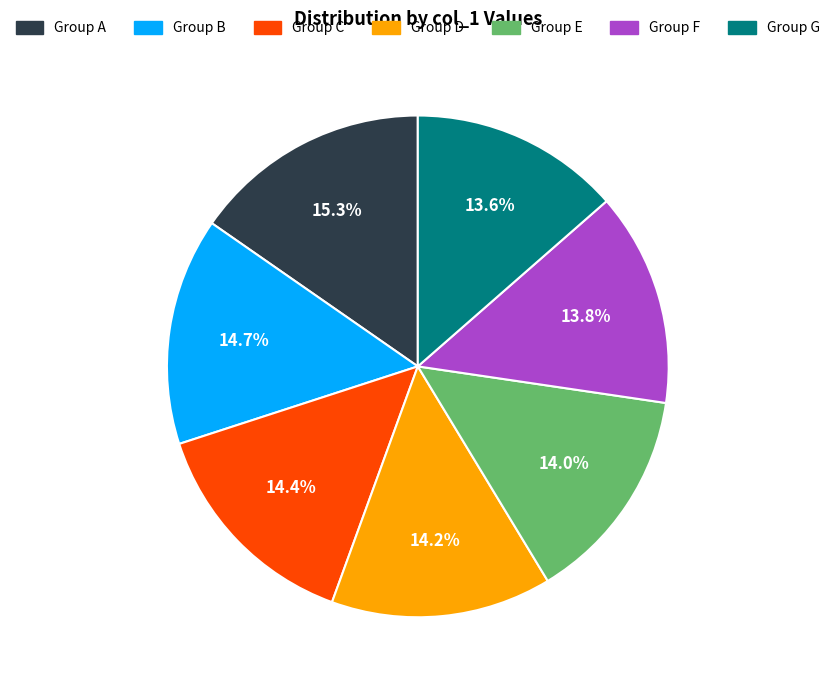

Combined, what portion of the pie is Group B and Group E?

28.7%